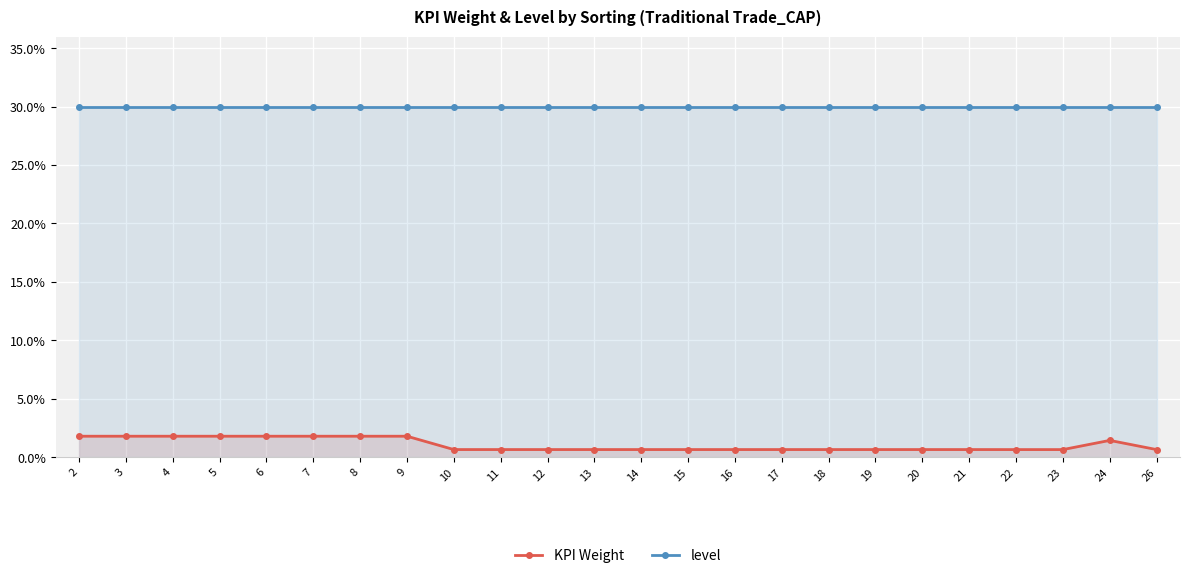

What is the maximum value shown in the chart?

30.0